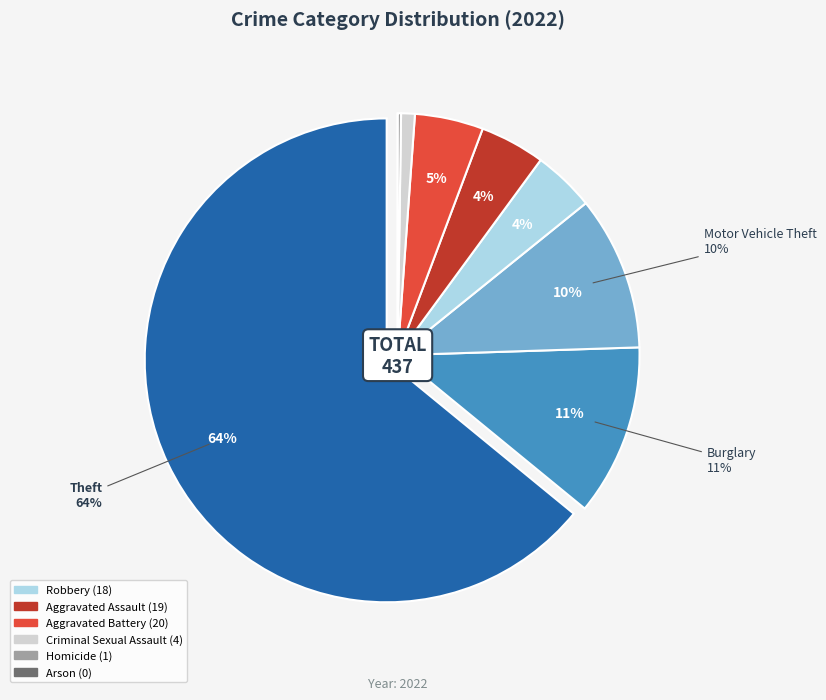

Is there a majority slice in this chart?

Yes